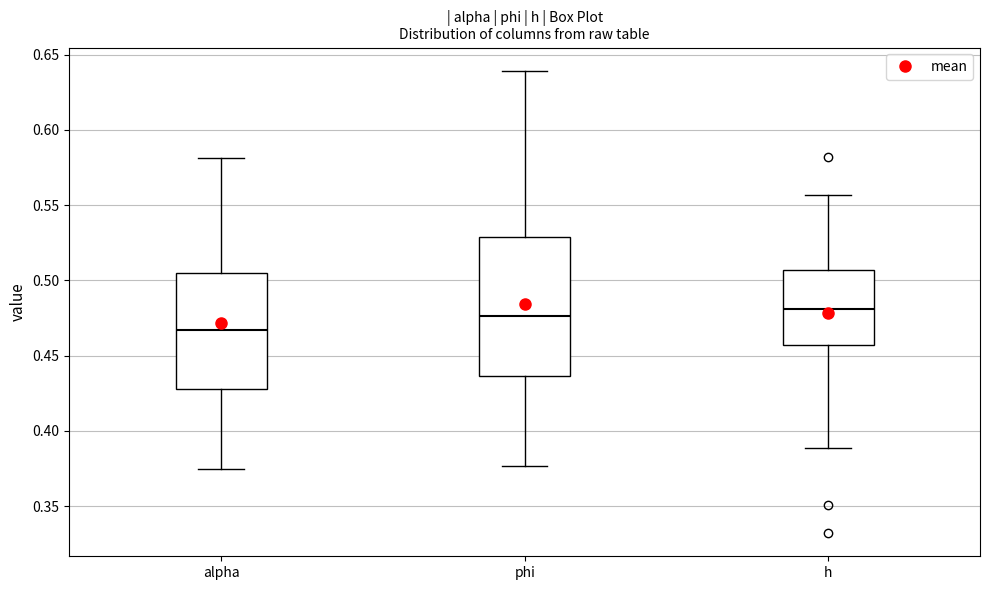

Reading left to right, read every box against the y-axis: the position of its median line, the range the box covers, and the ends of its whiskers. The values are not printed on the chart, so give them approximately, as read against the axis.

alpha: median 0.465, box 0.430 to 0.505, whiskers 0.375 to 0.580
phi: median 0.475, box 0.435 to 0.530, whiskers 0.375 to 0.640
h: median 0.480, box 0.455 to 0.505, whiskers 0.390 to 0.555